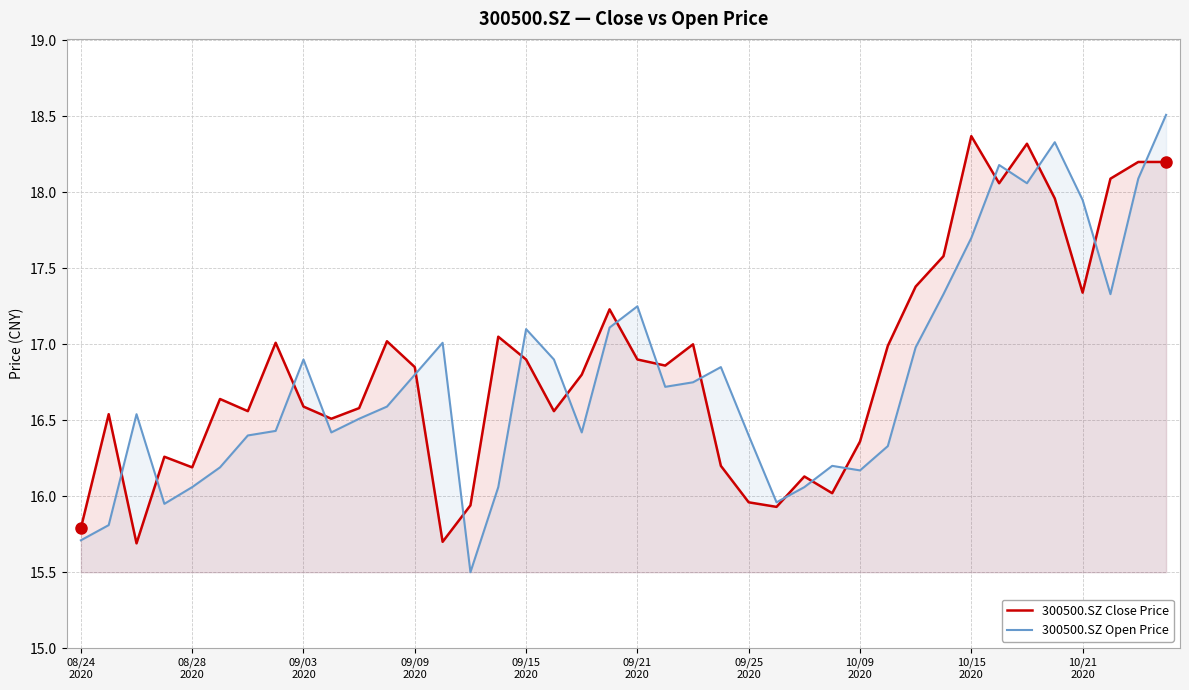

What are all the series names shown in the legend?

300500.SZ Close Price, 300500.SZ Open Price